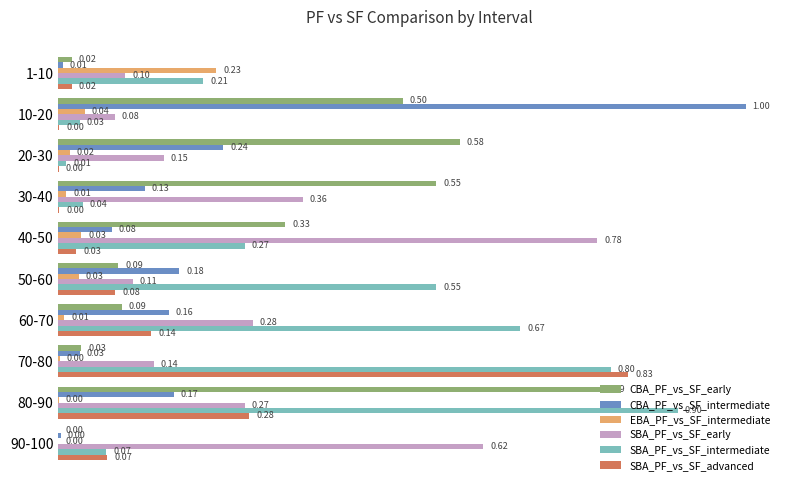

Which series changed the most between 20-30 and 50-60?

SBA_PF_vs_SF_intermediate